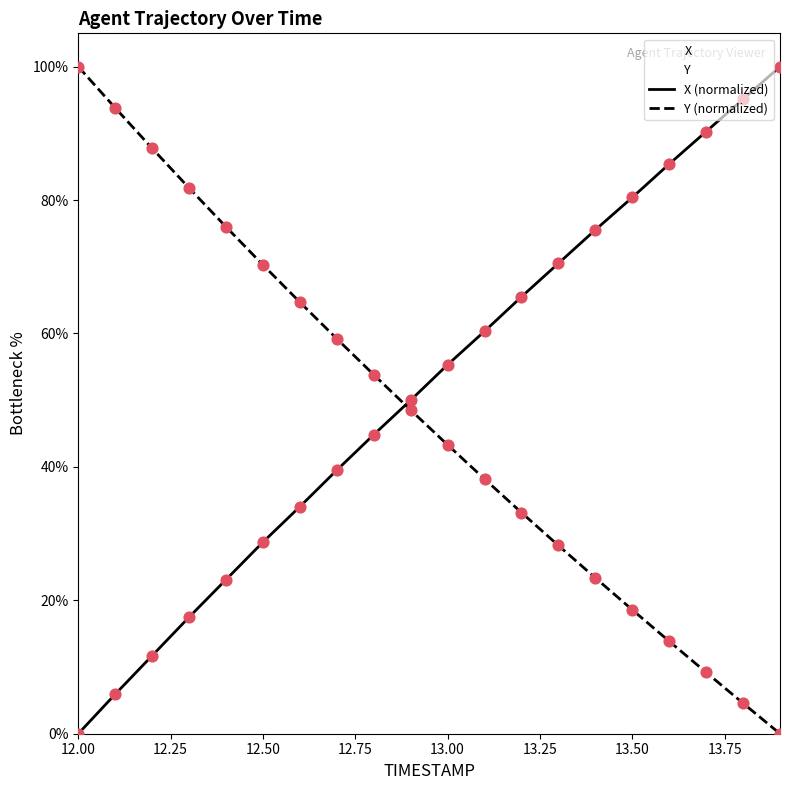

At which category is the sum across all series the highest?

12.00